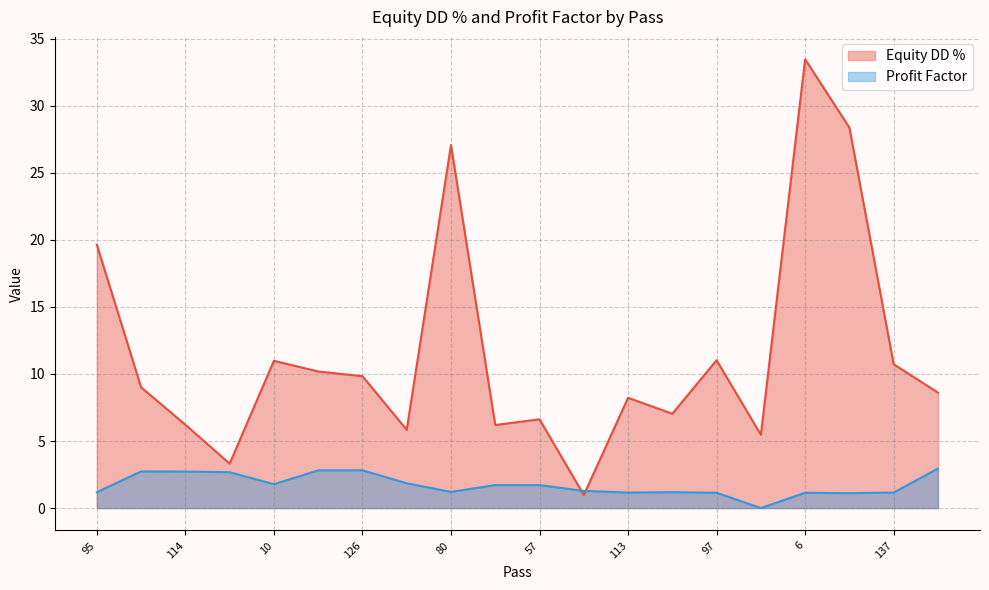

Which series changed the most between 9 and 15?

Equity DD %